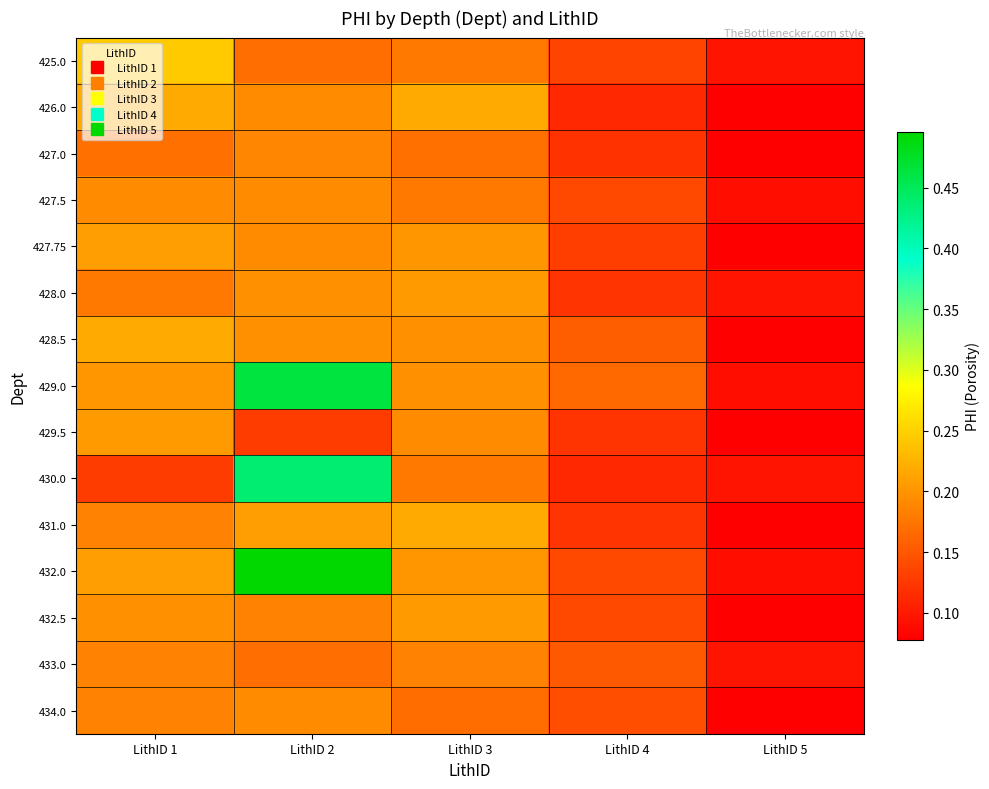

Which series has the largest total across all categories?

432.0